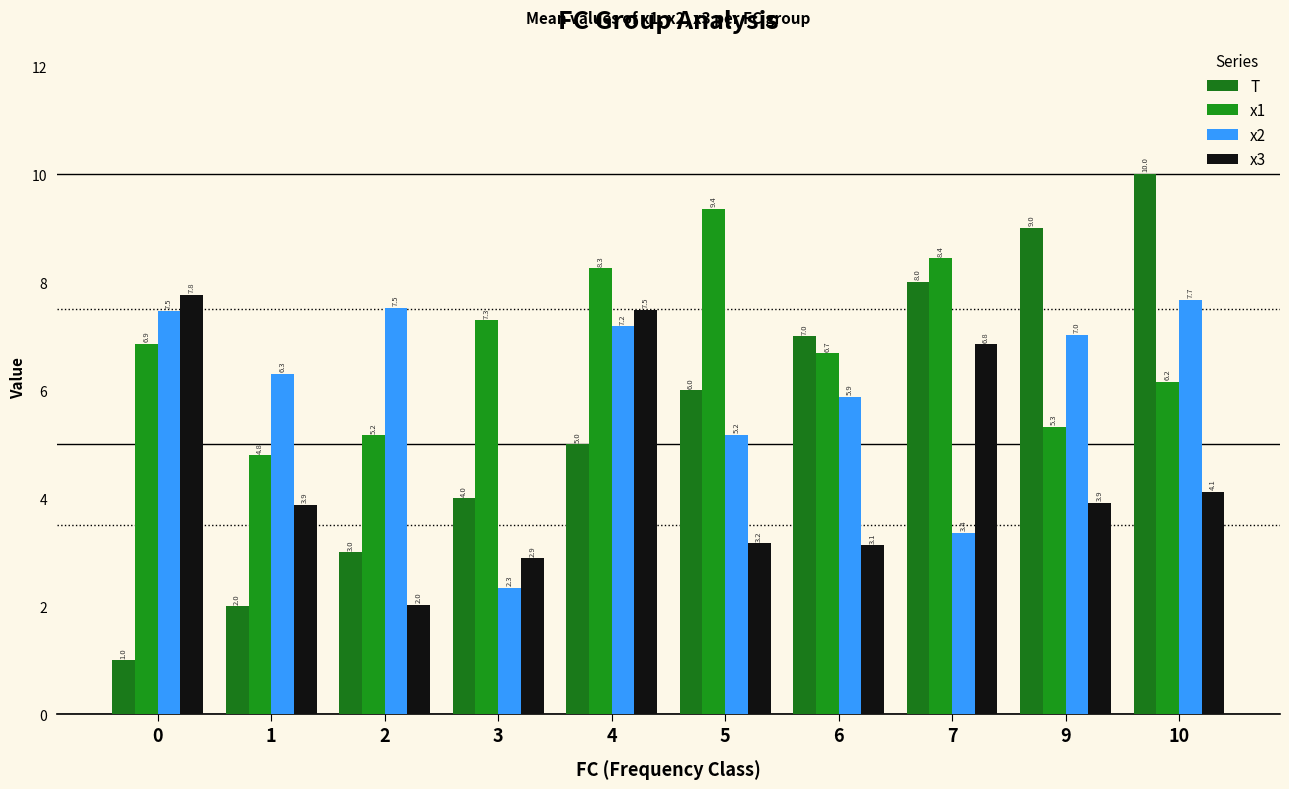

How many values in the x2 series exceed 7?

5